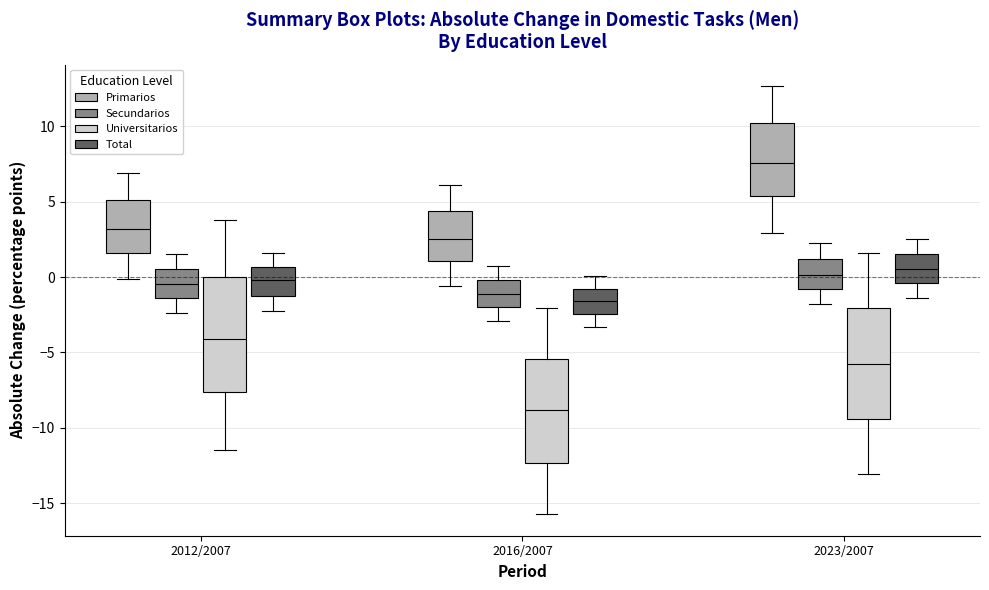

Where does the lower whisker of the box for 2012/2007 (Total) end on the y-axis? The values are not printed on the chart, so give them approximately, as read against the axis.

-2.0